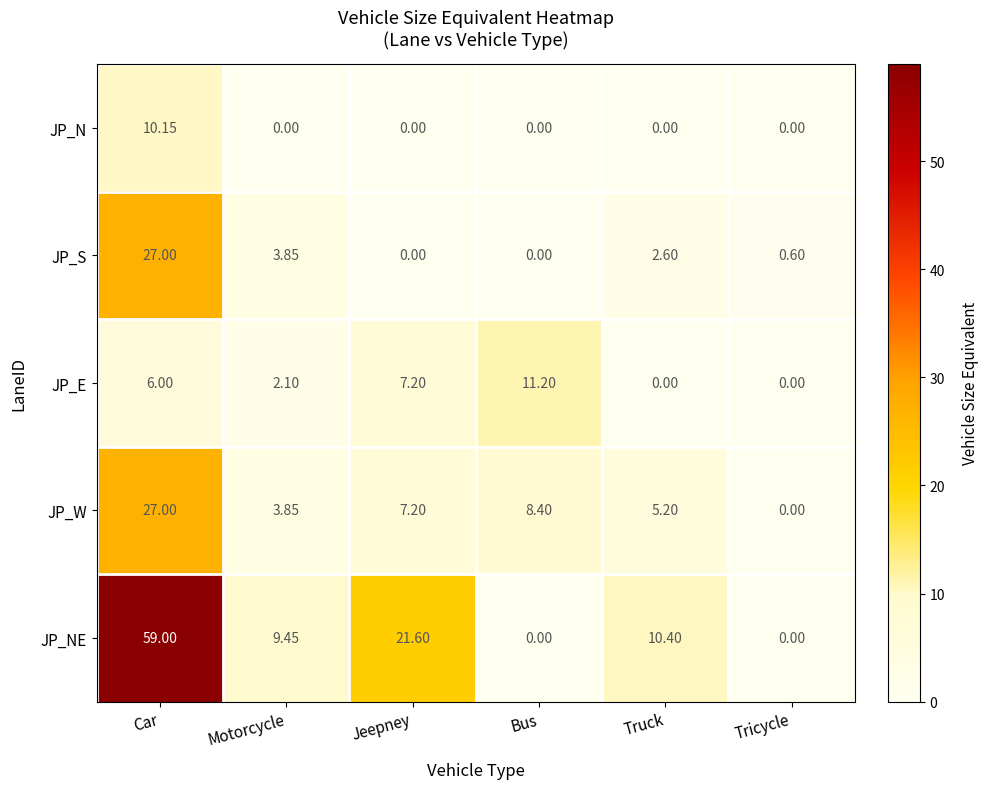

How many values in the JP_NE series exceed 10?

3